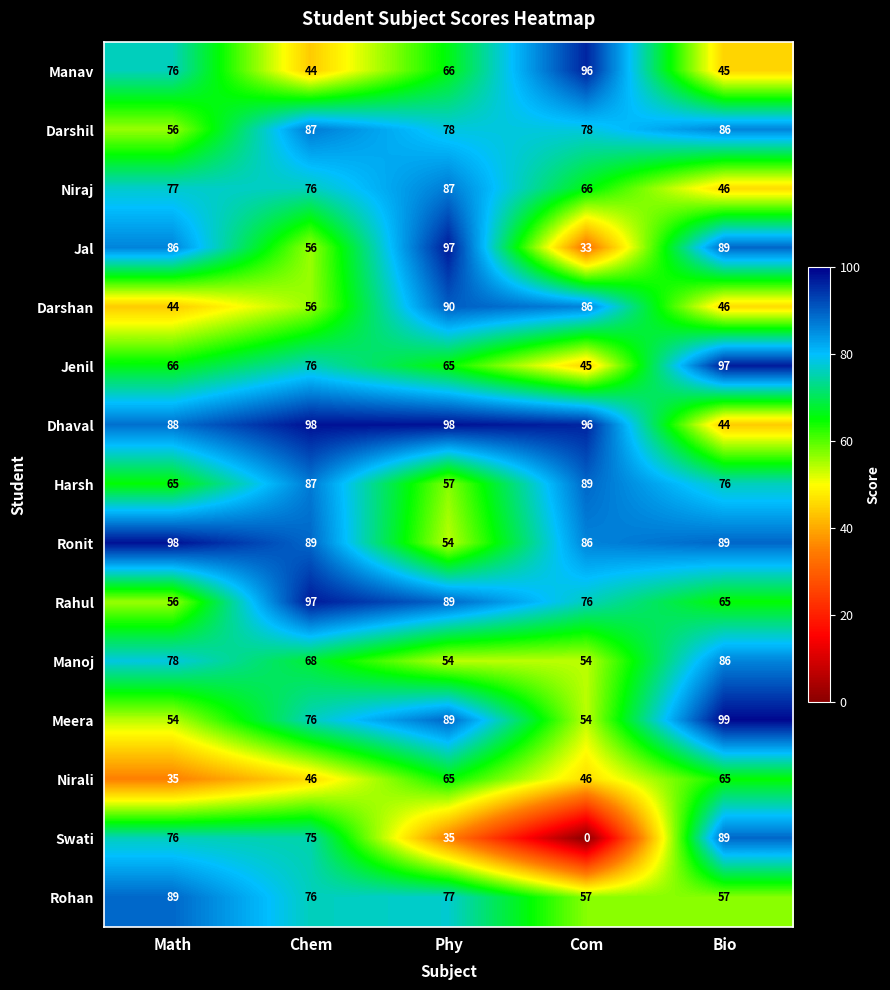

Count the number of data series in this chart.

15